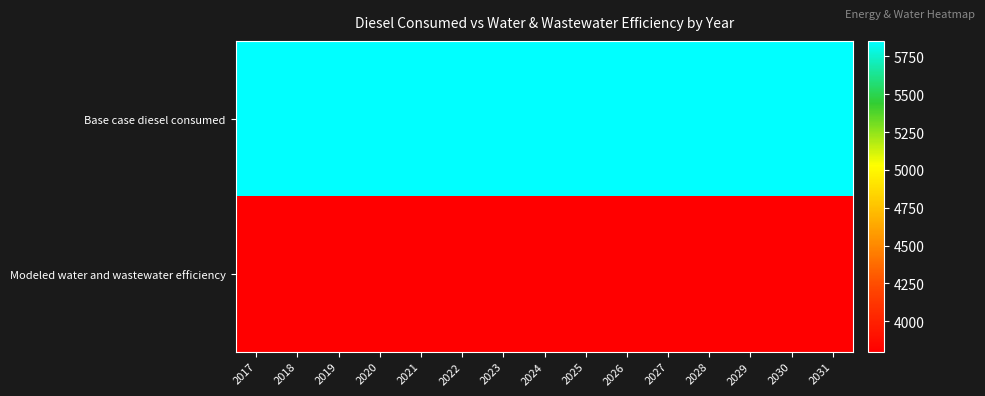

Reading right to left, list all the values displayed in this chart.

Base case diesel consumed: 2031=5845.9	2030=5846.8	2029=5847.6	2028=5848.3	2027=5849.1	2026=5849.8	2025=5850.4	2024=5850.8	2023=5851.2	2022=5851.5	2021=5851.7	2020=5851.9	2019=5851.9	2018=5851.7	2017=5851.5
Modeled water and wastewater efficiency: 2031=3799.8	2030=3800.4	2029=3800.9	2028=3801.4	2027=3801.9	2026=3802.4	2025=3802.7	2024=3803.0	2023=3803.3	2022=3803.5	2021=3803.6	2020=3803.7	2019=3803.7	2018=3803.6	2017=3803.5